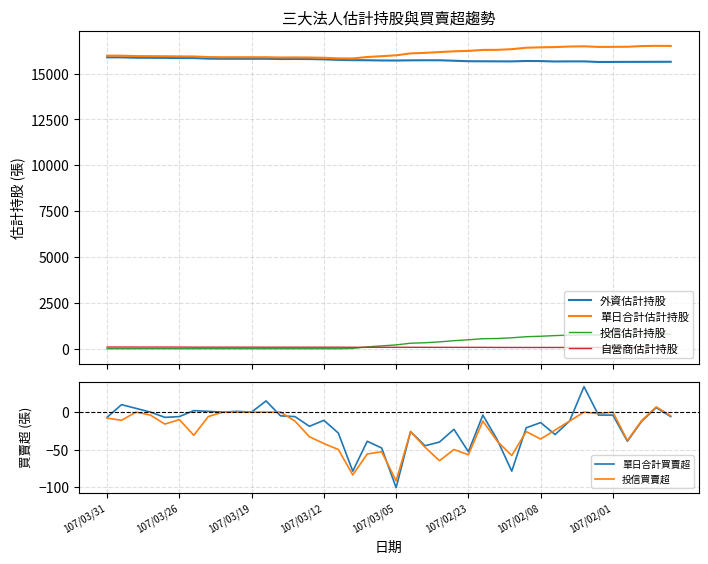

Which category has the lowest value in the 單日合計買賣超 series?

107/03/05